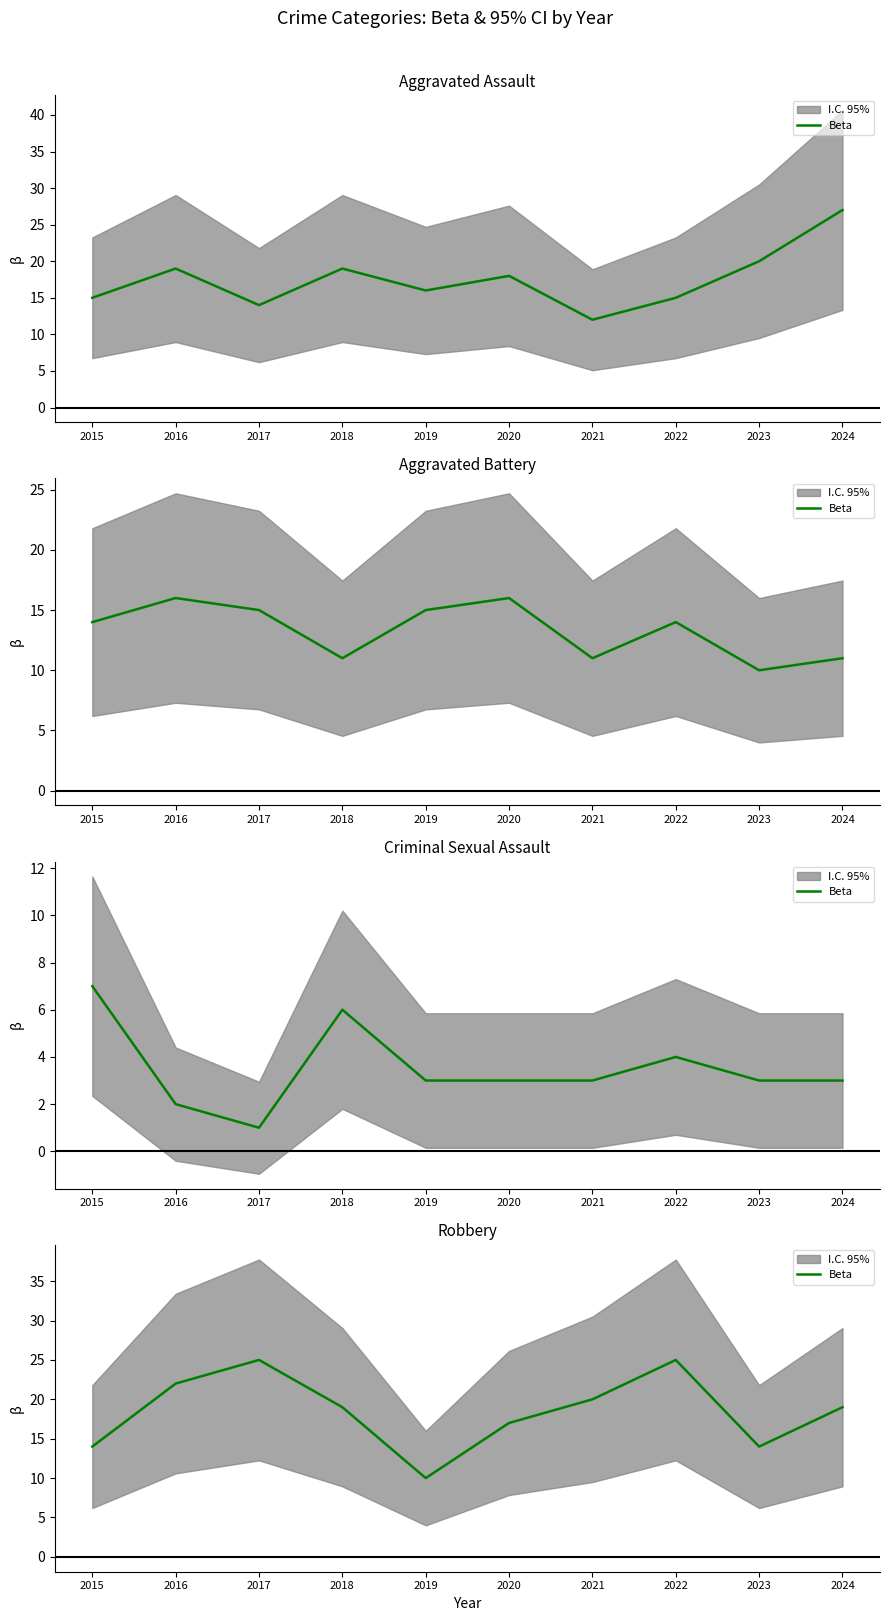

What is the value of the 4th point from the left?

19